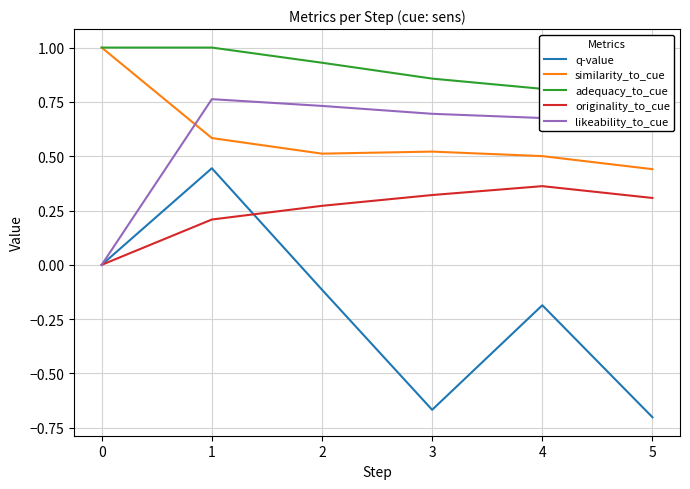

List the labels in order of q-value value, smallest first.

5, 3, 4, 2, 0, 1